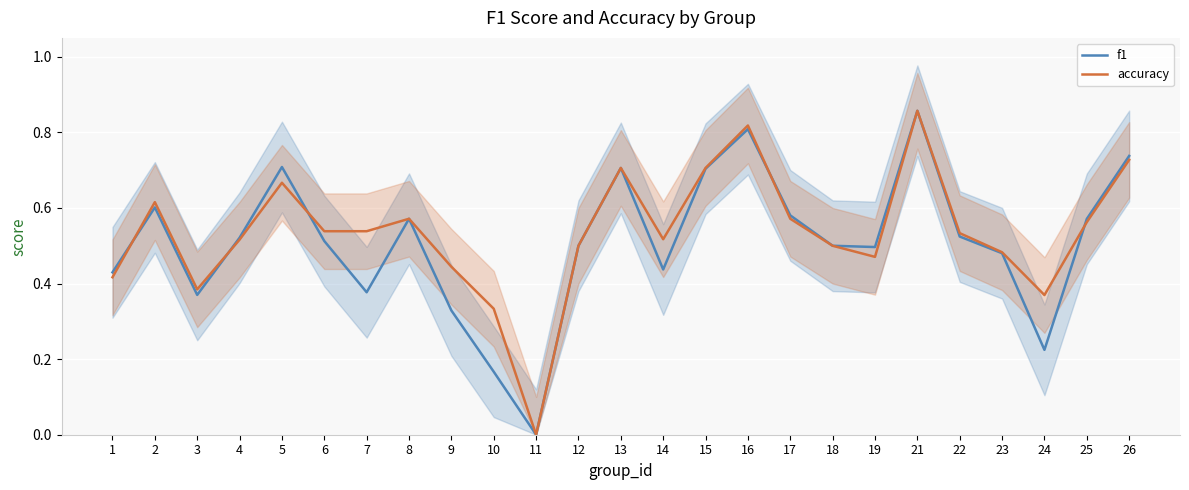

What is the average value of the accuracy series?

0.5